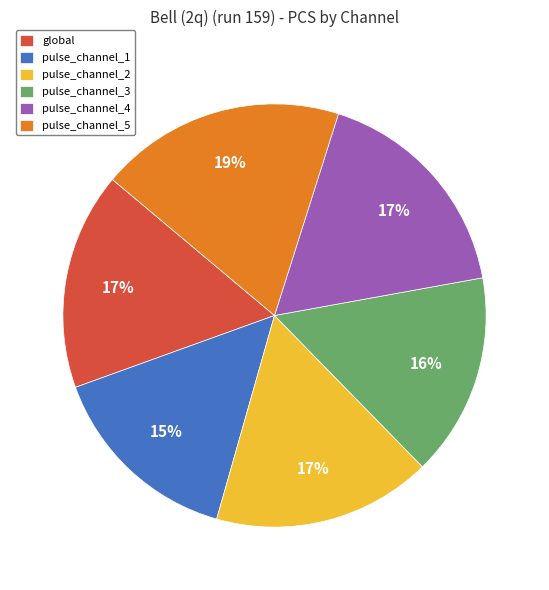

How many slices are in this pie chart?

6